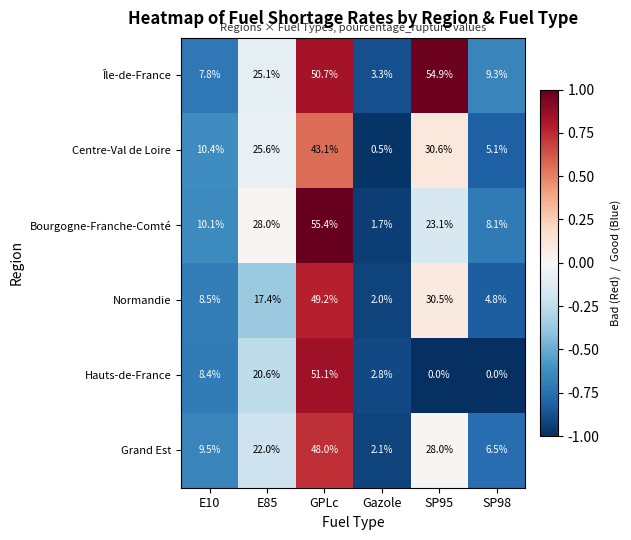

Where is Bourgogne-Franche-Comté nearest to the value 28?

E85